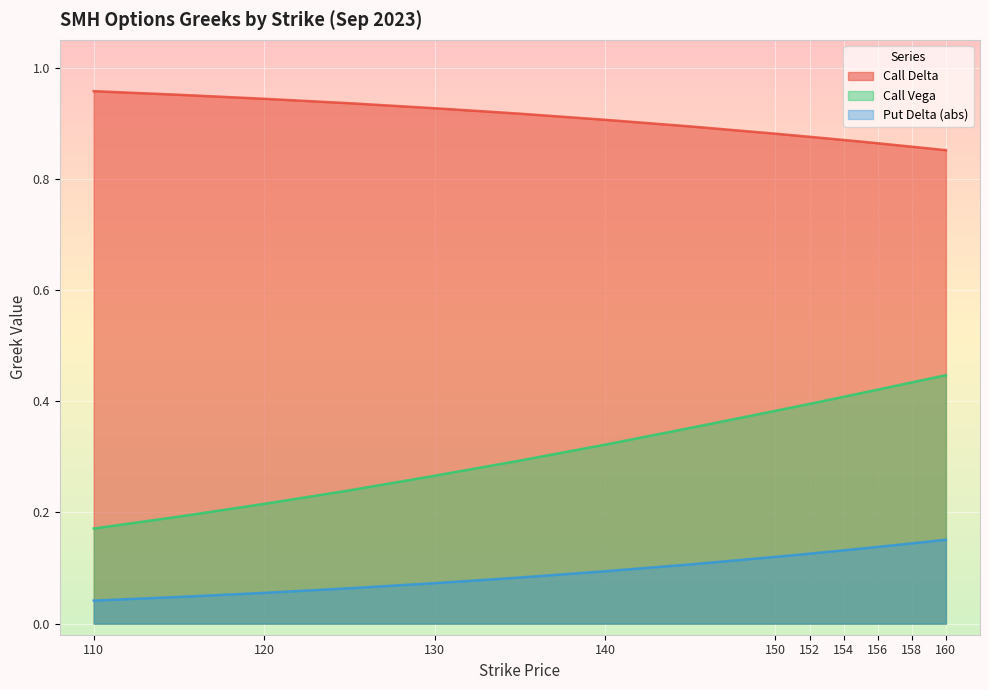

How many series are shown in this chart?

3